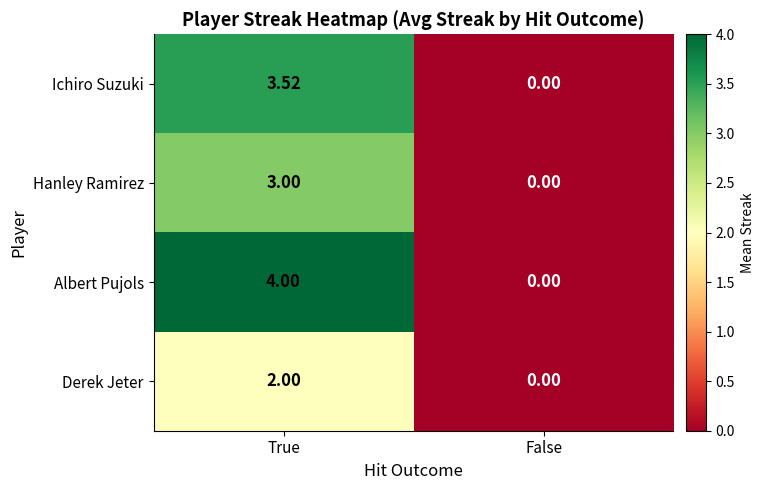

Between True and False, which series saw the biggest shift?

Albert Pujols